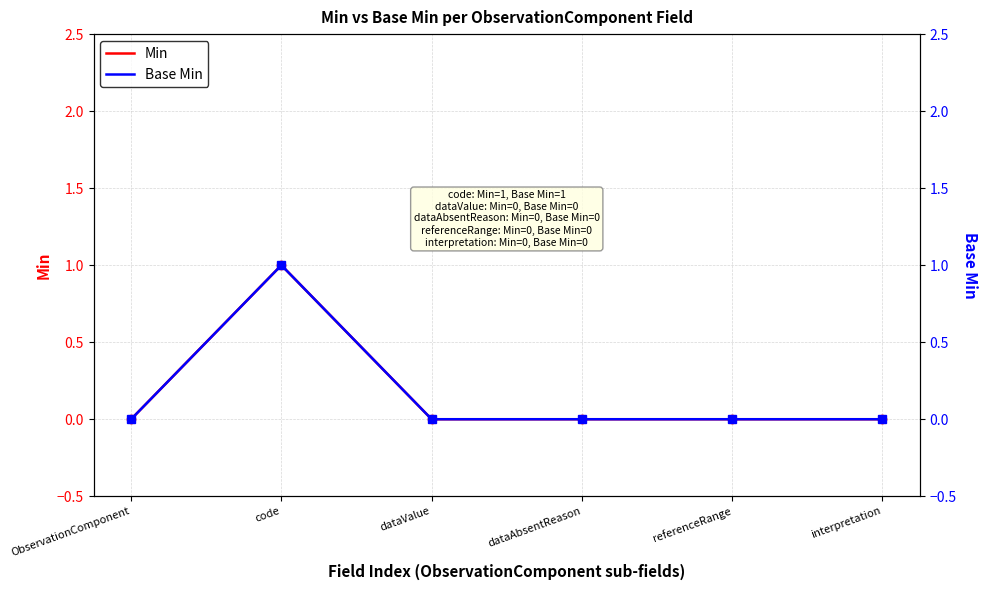

True or false: Base Min has more than 1 points higher than both neighbors.

False